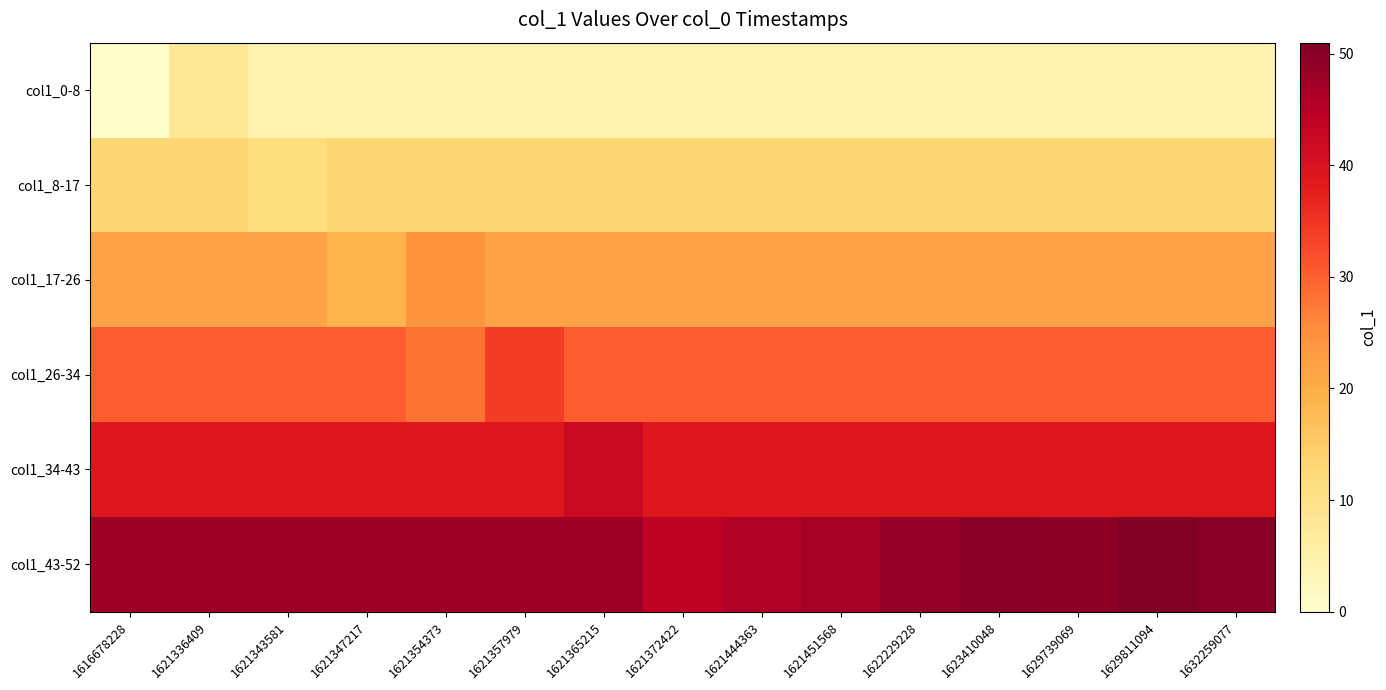

How many categories are shown in the chart?

15